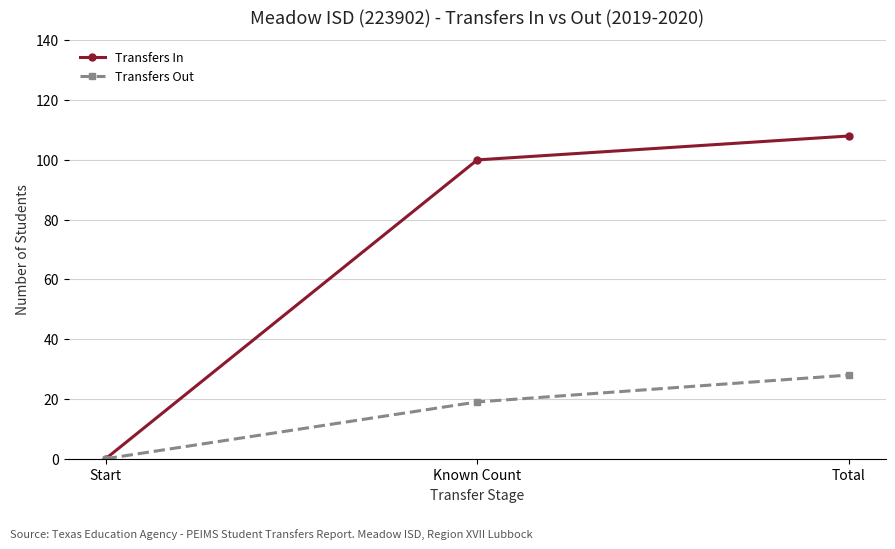

What is the sum of the Transfers Out values at Total and Known Count?

47